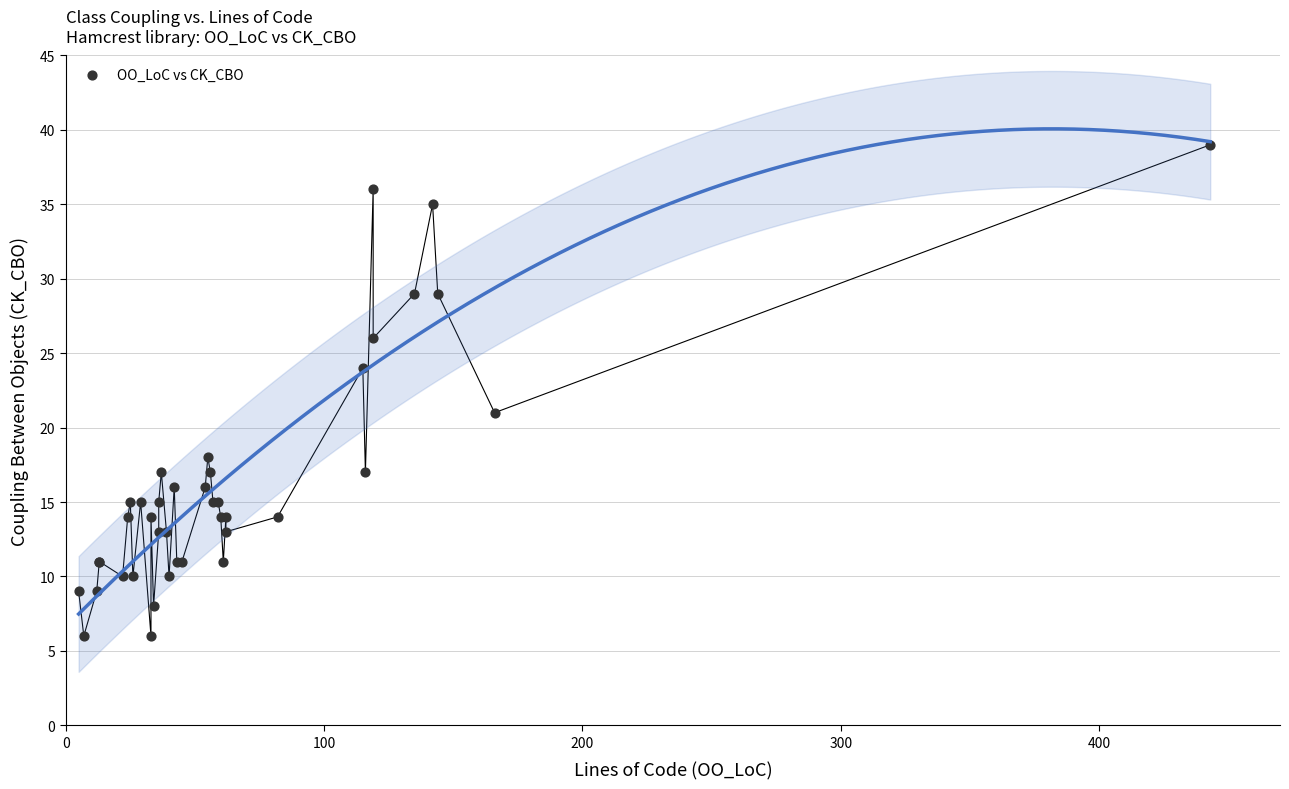

What Y value in the scatter plot is closest to 22?

21